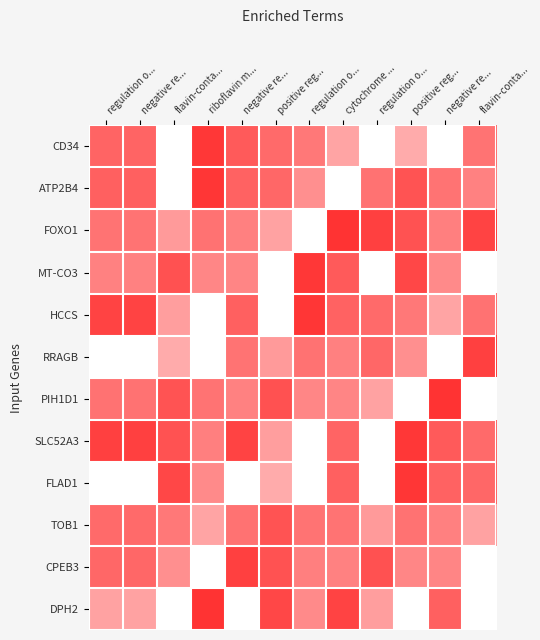

How many data points does each series have?

12